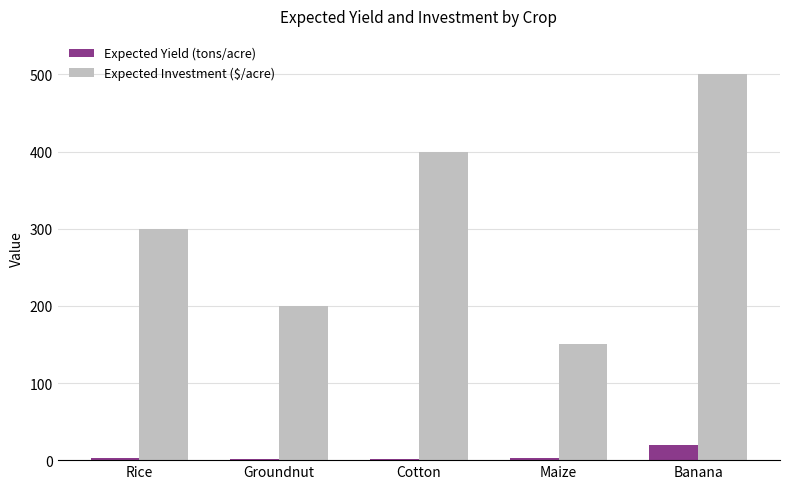

Where is Expected Investment ($/acre) nearest to the value 325?

Rice